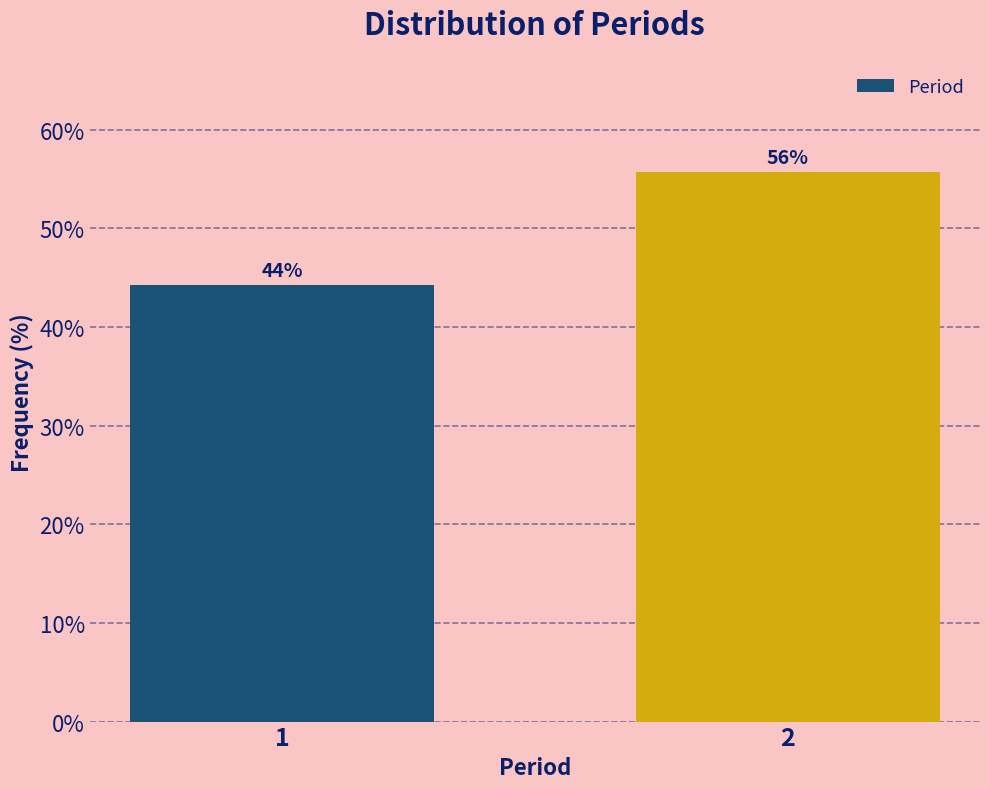

Rank the categories by value from lowest to highest.

1, 2